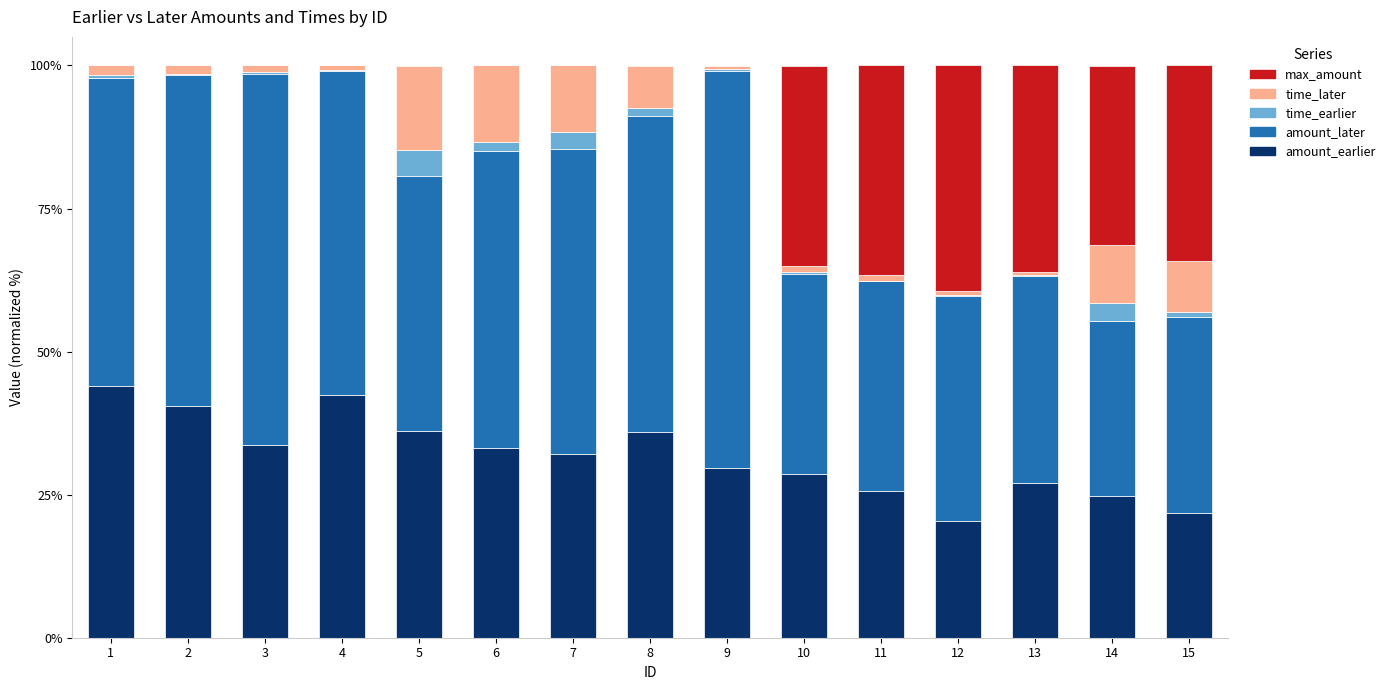

What are all the series names shown in the legend?

max_amount, time_later, time_earlier, amount_later, amount_earlier